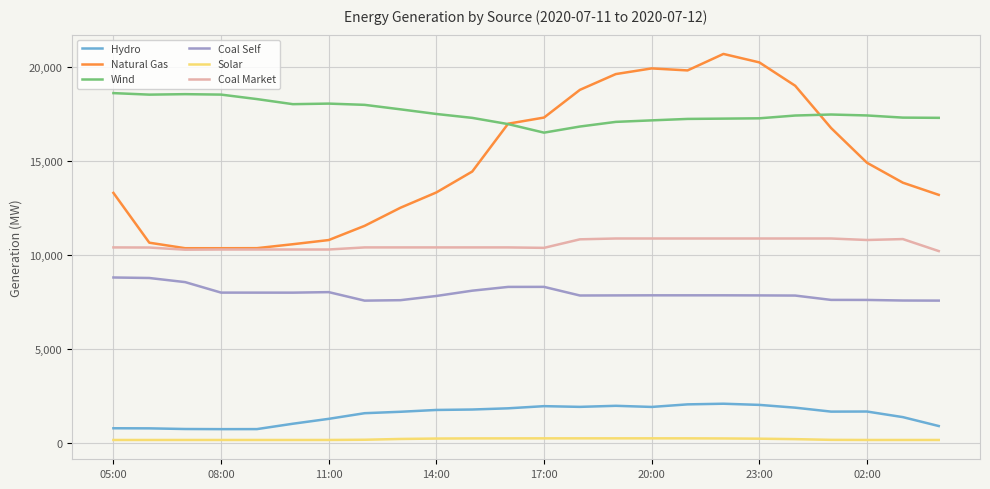

True or false: Wind and Coal Self intersect in this chart.

False